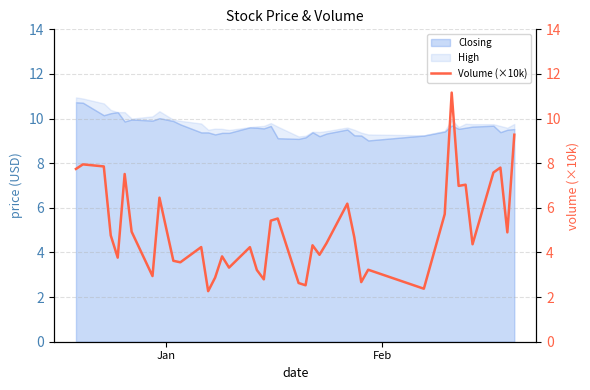

What is the highest value of the Closing series?

10.7